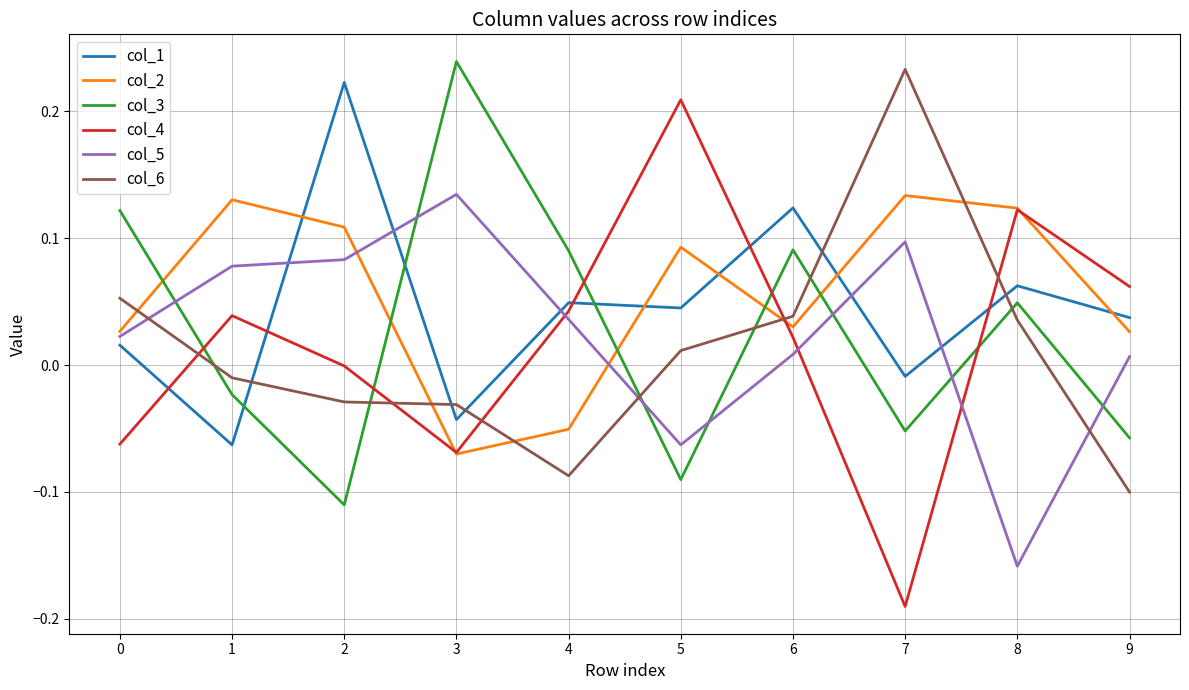

What are all the series names shown in the legend?

col_1, col_2, col_3, col_4, col_5, col_6